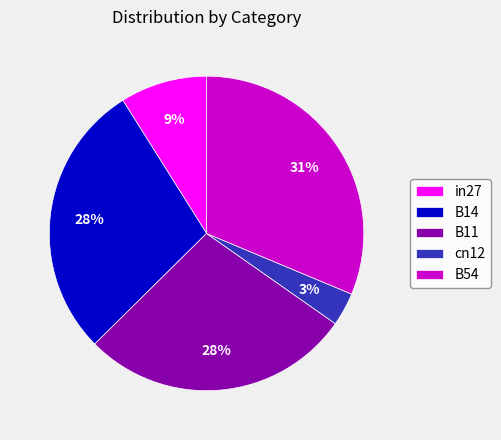

Combined, do in27 and cn12 account for over 50%?

No